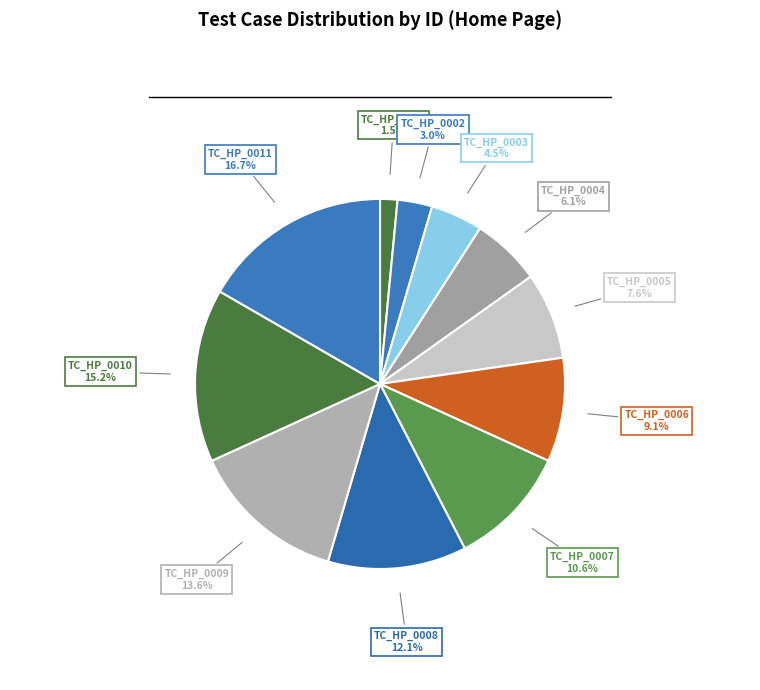

Which slice is the largest?

TC_HP_0011